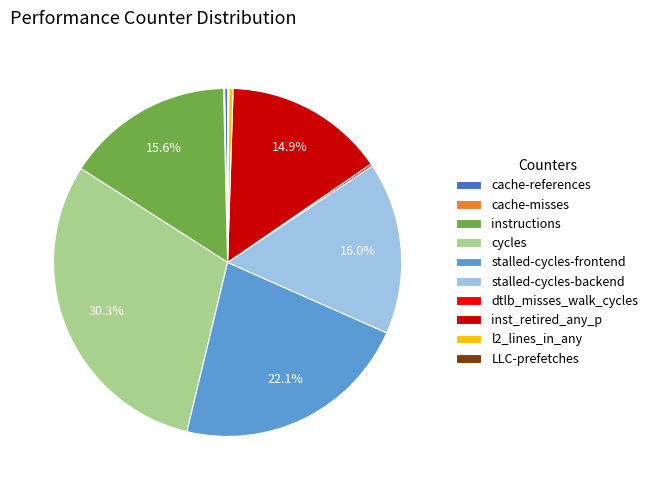

Does any single category account for the majority?

No